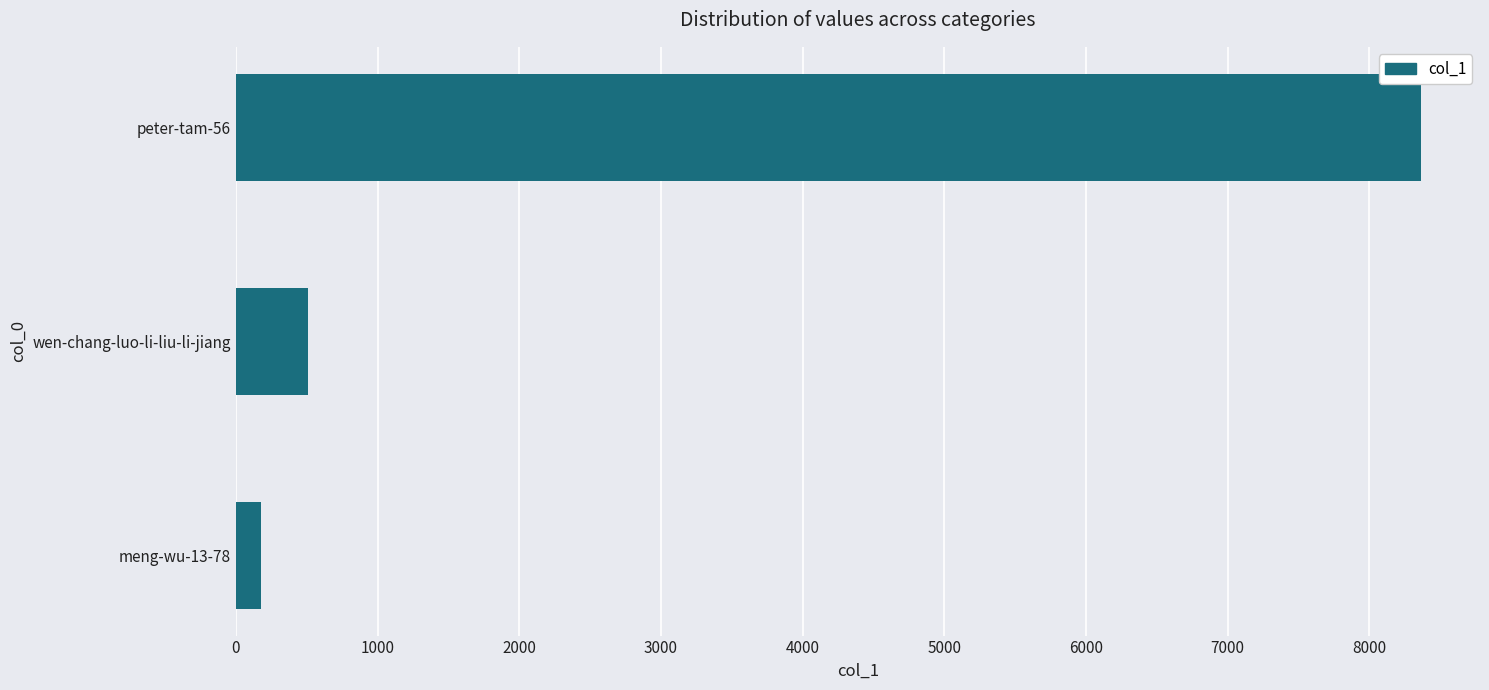

How many distinct data groups are displayed?

1